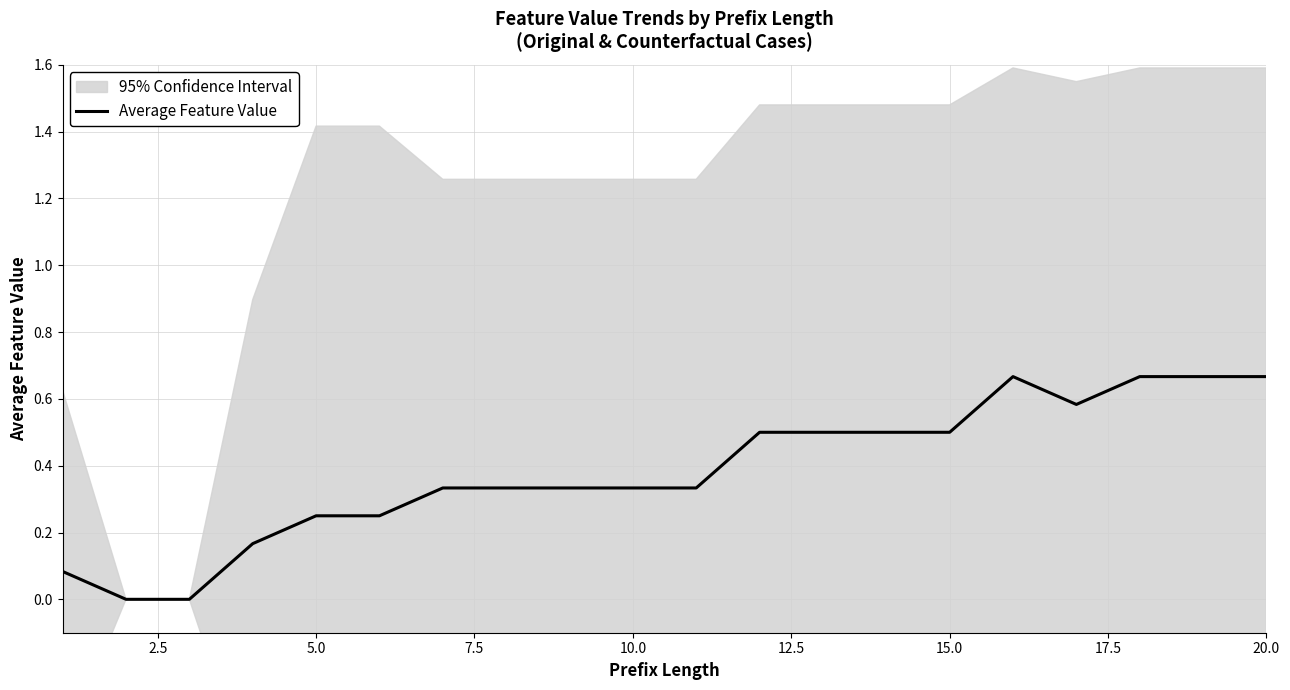

The Average Feature Value series shows 0.2 at 10.0. True or false?

False